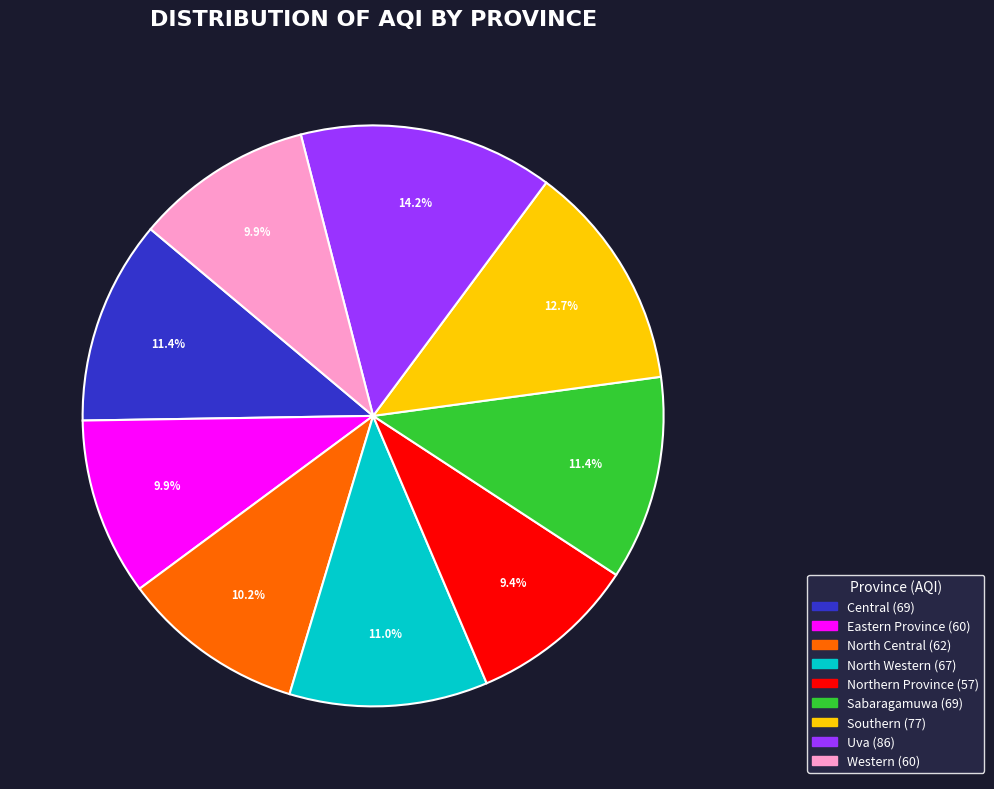

To the nearest percent, what percentage of the pie is Western?

10%